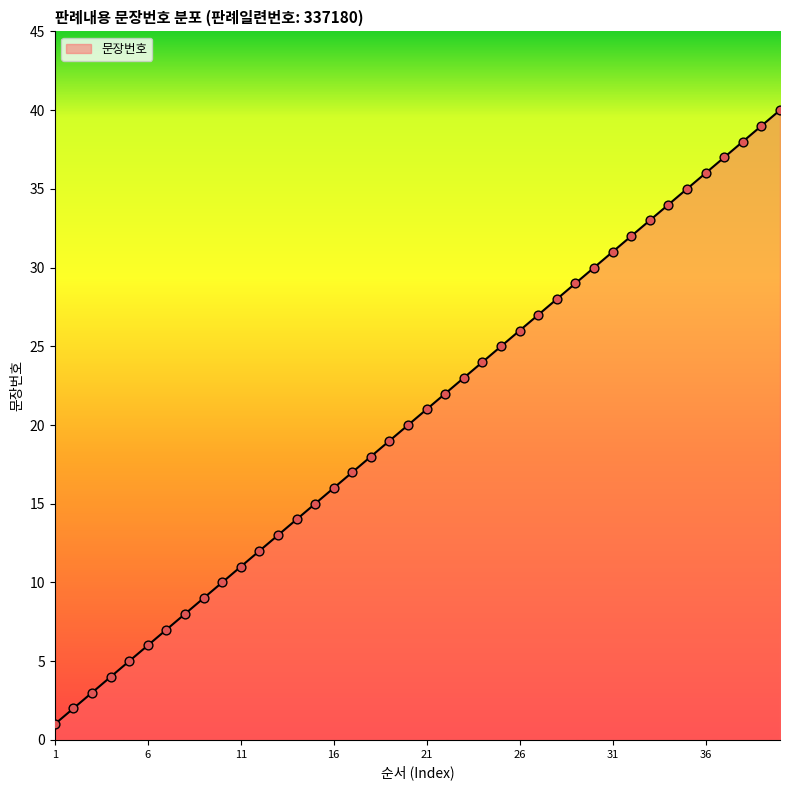

What is the greatest value displayed?

40